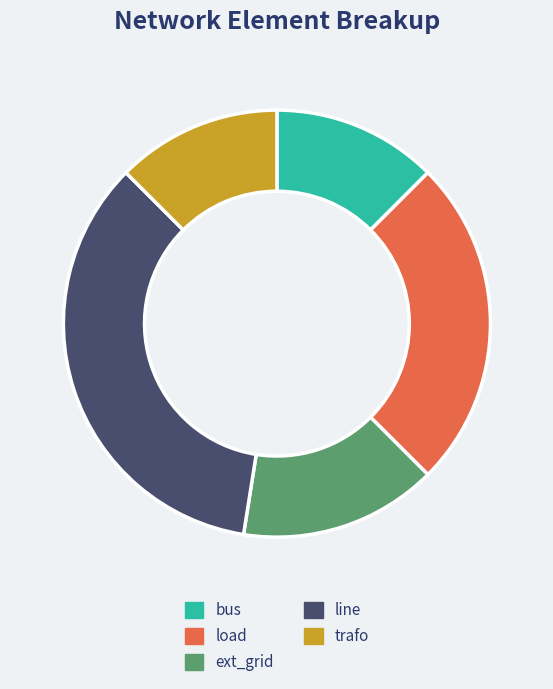

True or false: line accounts for 35% of the total.

True